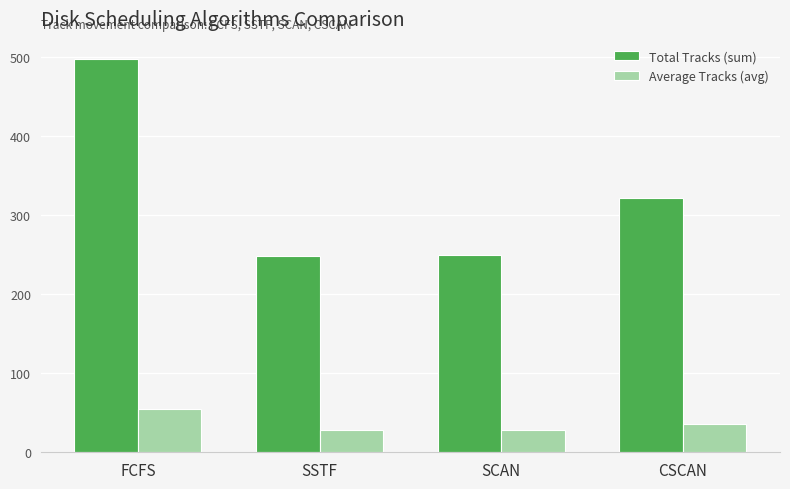

What is the label of the 4th bar from the right?

FCFS